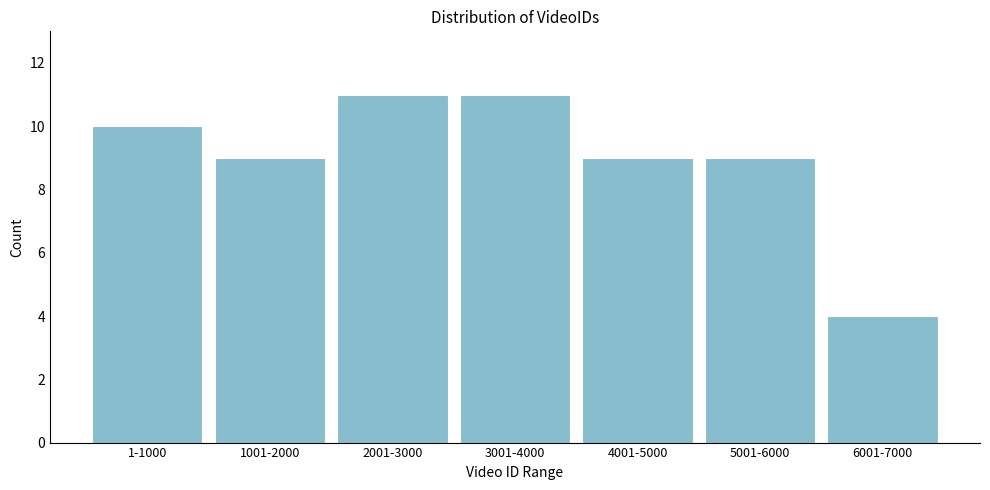

Reading left to right, transcribe all the data shown in this chart.

10	9	11	11	9	9	4